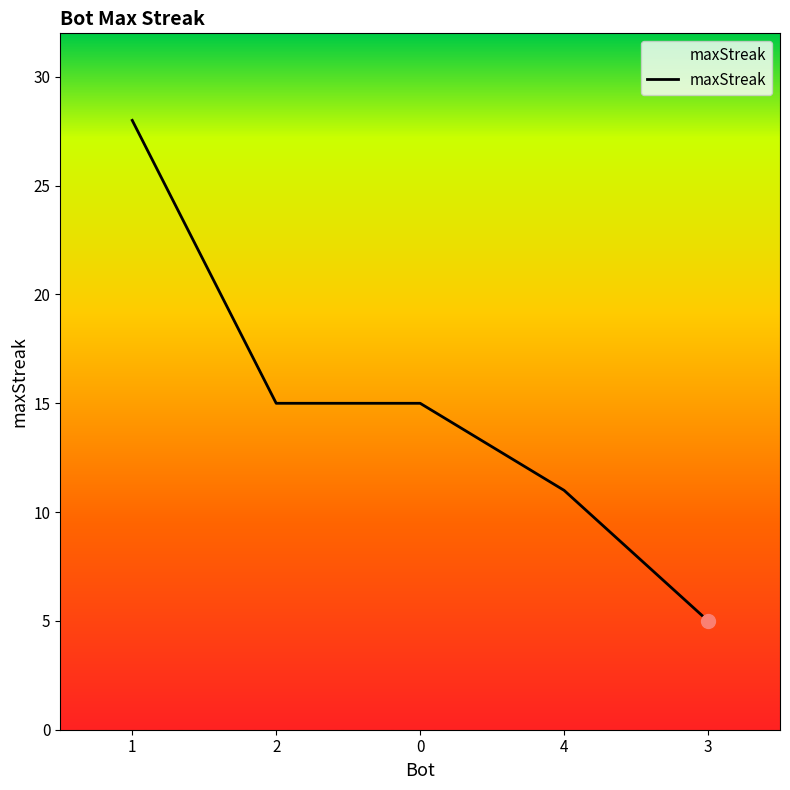

What is the approximate value at 4?

11